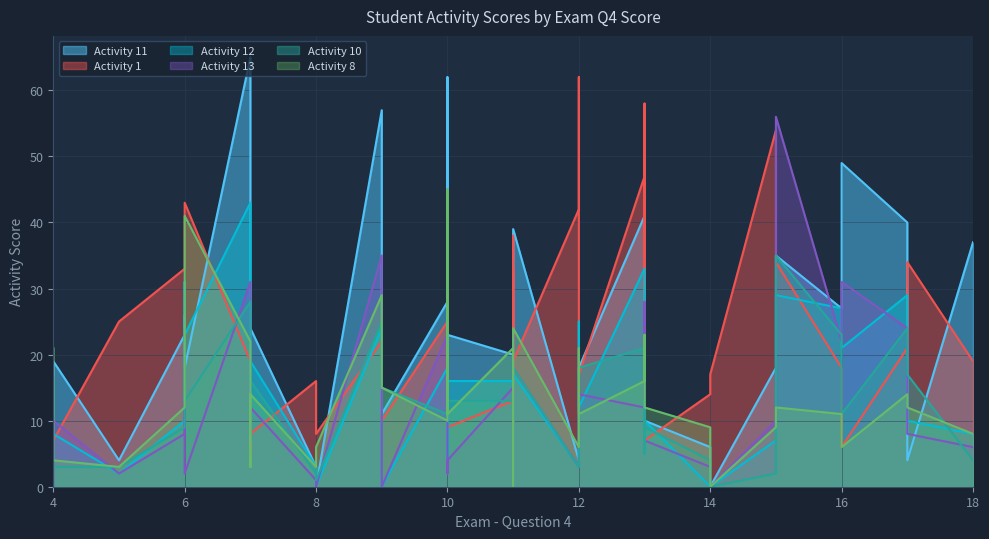

Rank the categories by Activity11 value from lowest to highest.

1, 7, 16, 21, 13, 36, 6, 18, 29, 12, 14, 9, 31, 3, 28, 2, 23, 39, 19, 24, 25, 34, 0, 32, 38, 30, 27, 8, 22, 4, 15, 26, 11, 20, 17, 35, 5, 10, 33, 37